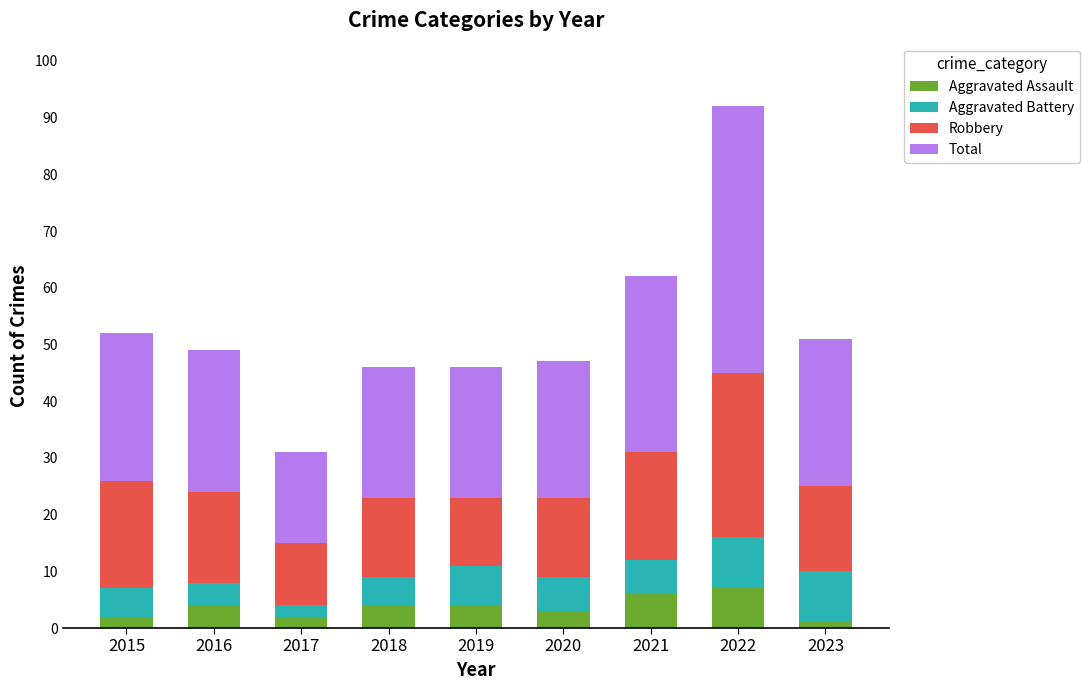

At which category is the sum across all series the highest?

2022